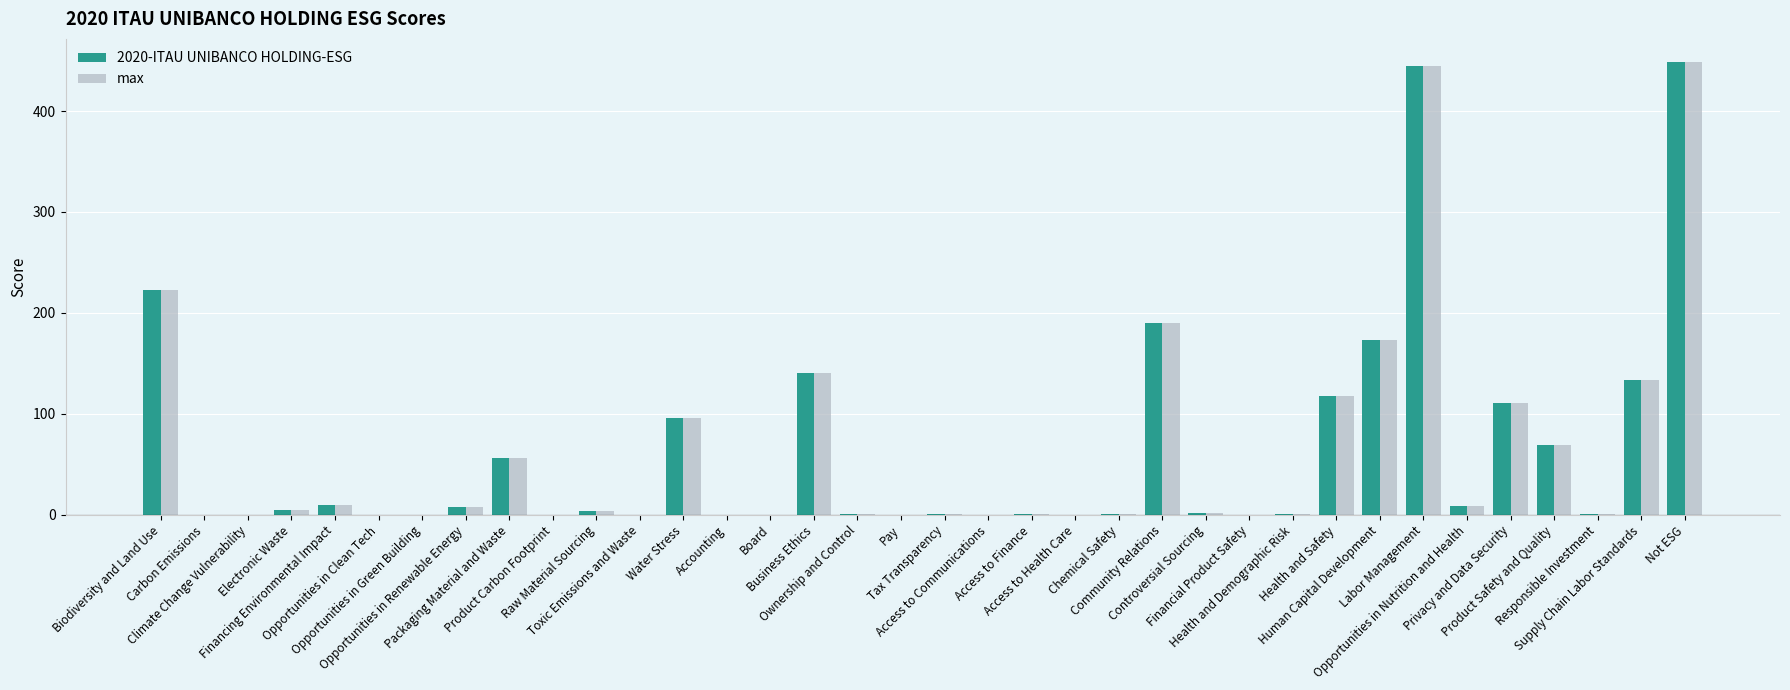

What is the greatest value displayed?

449